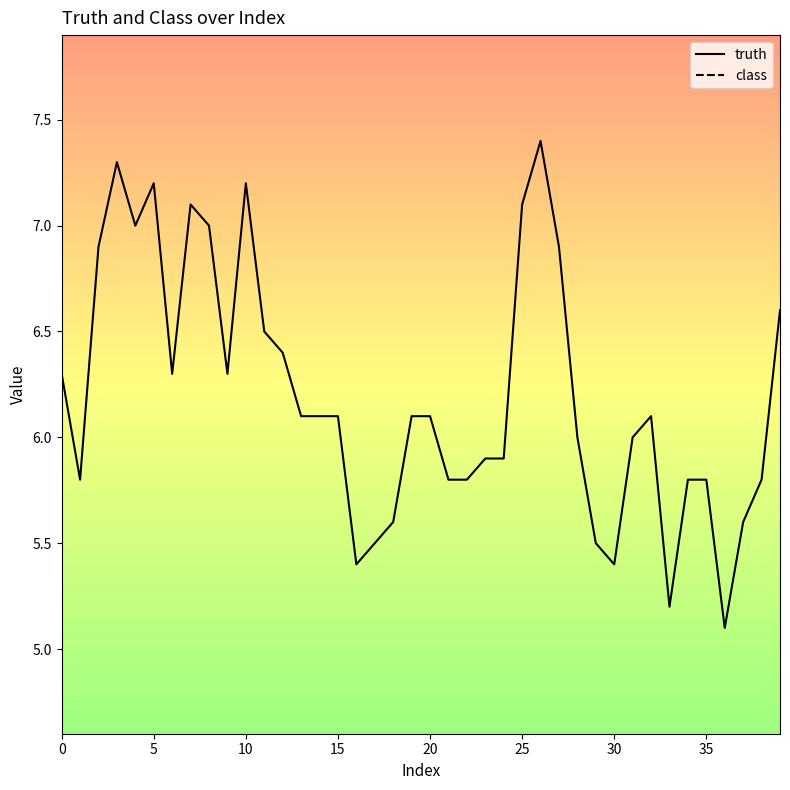

What is the maximum value for truth?

7.4